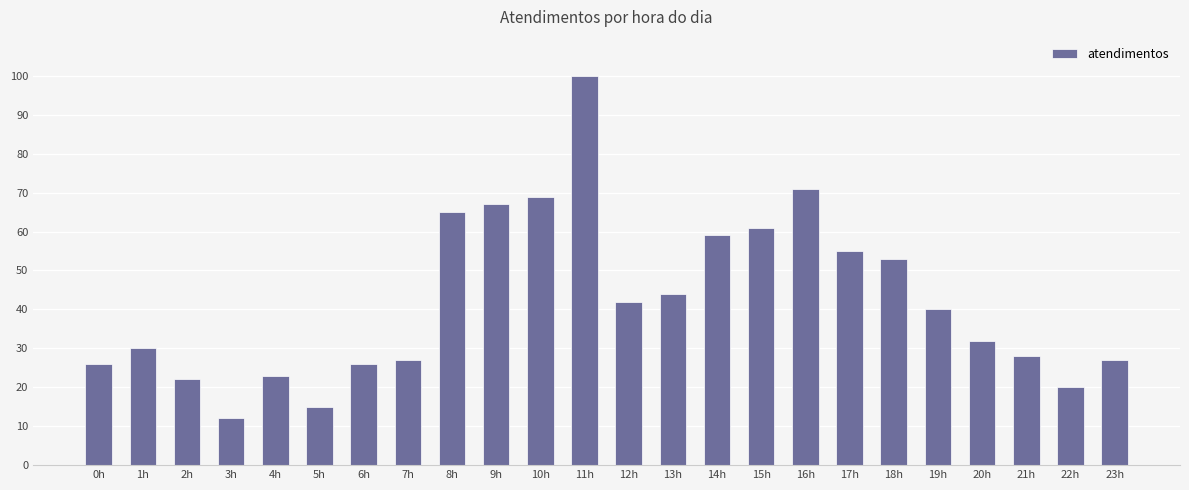

True or false: the data shows 8 at 6h.

False